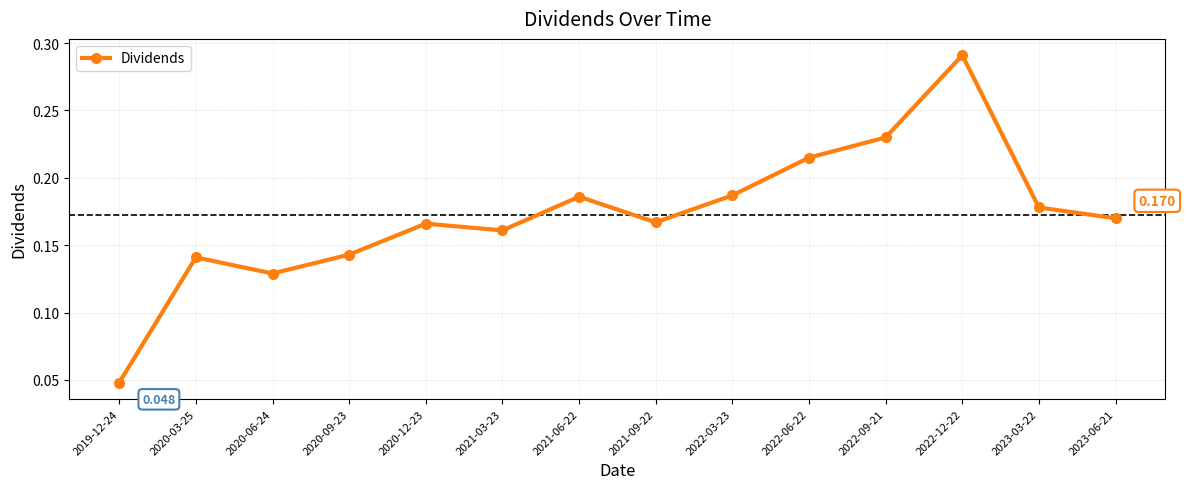

True or false: the data has more than 0 interior local peaks.

True